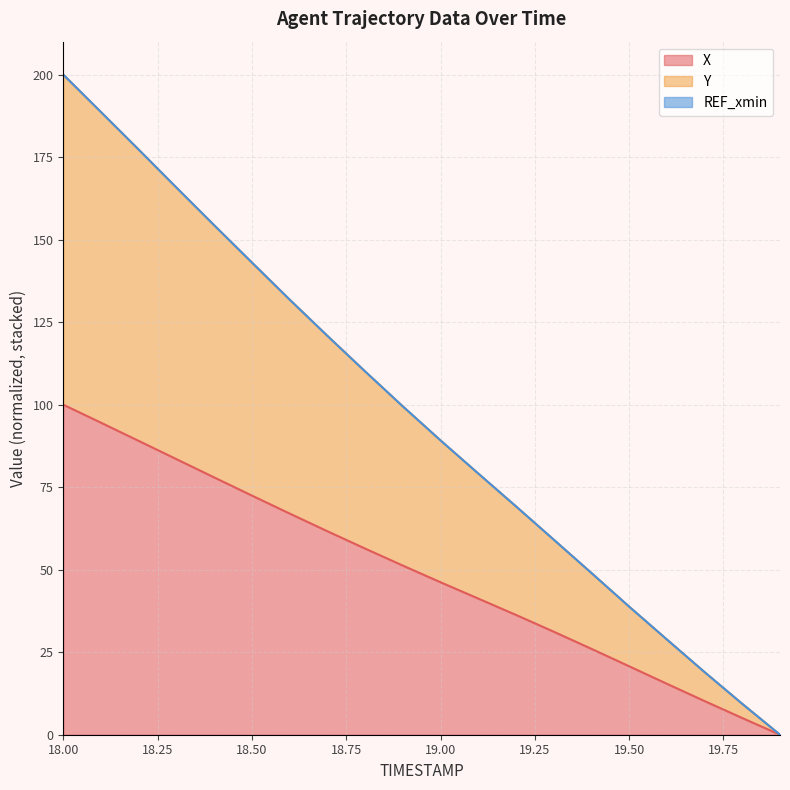

Which series changed the most between 18.3 and 18.7?

Y